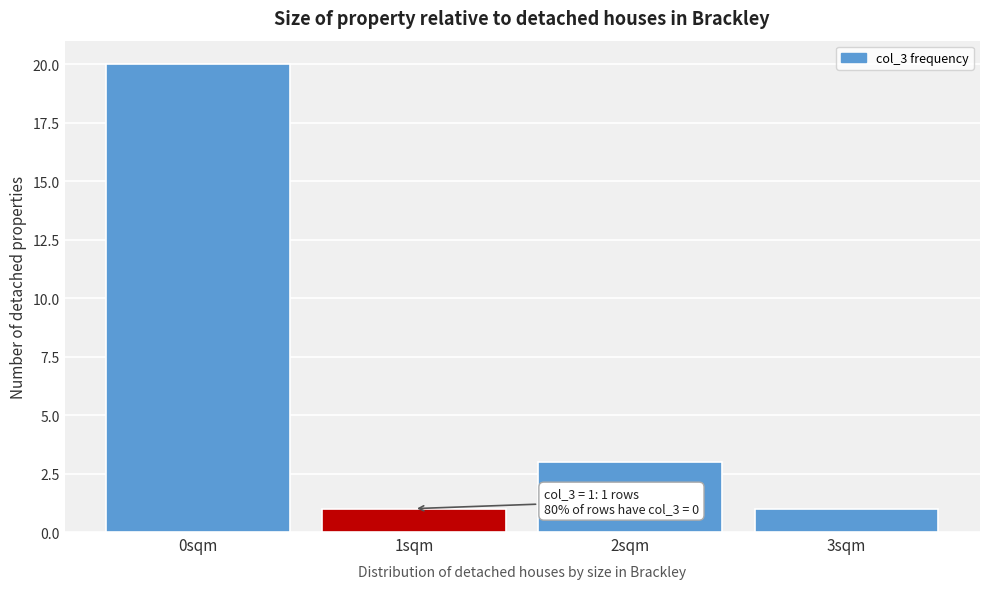

Reading left to right, list all the values displayed in this chart.

20	1	3	1